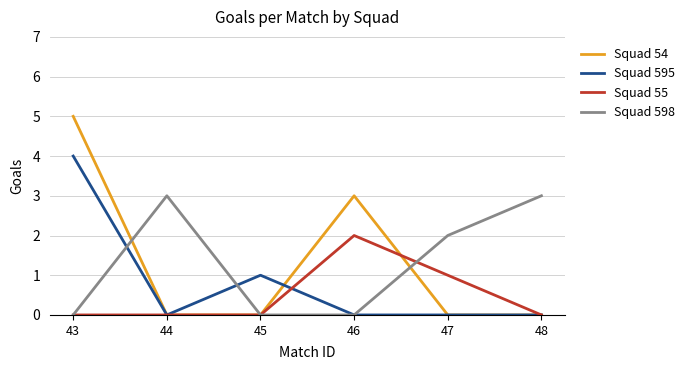

What are all the series names shown in the legend?

Squad 54, Squad 595, Squad 55, Squad 598